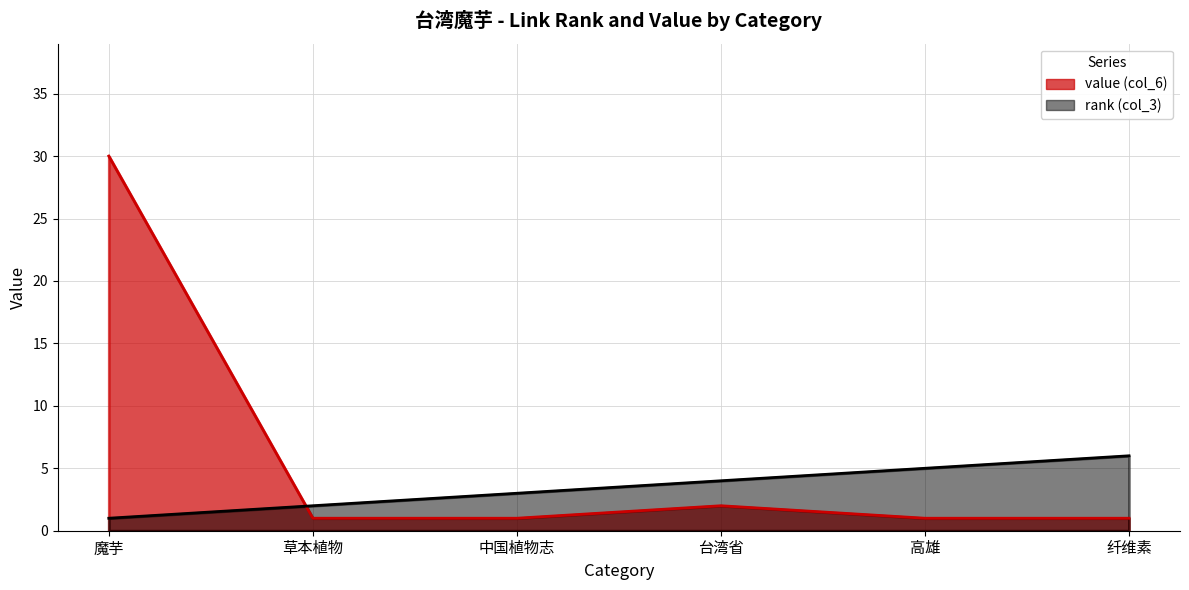

True or false: rank (col_3) has more than 0 interior local peaks.

False